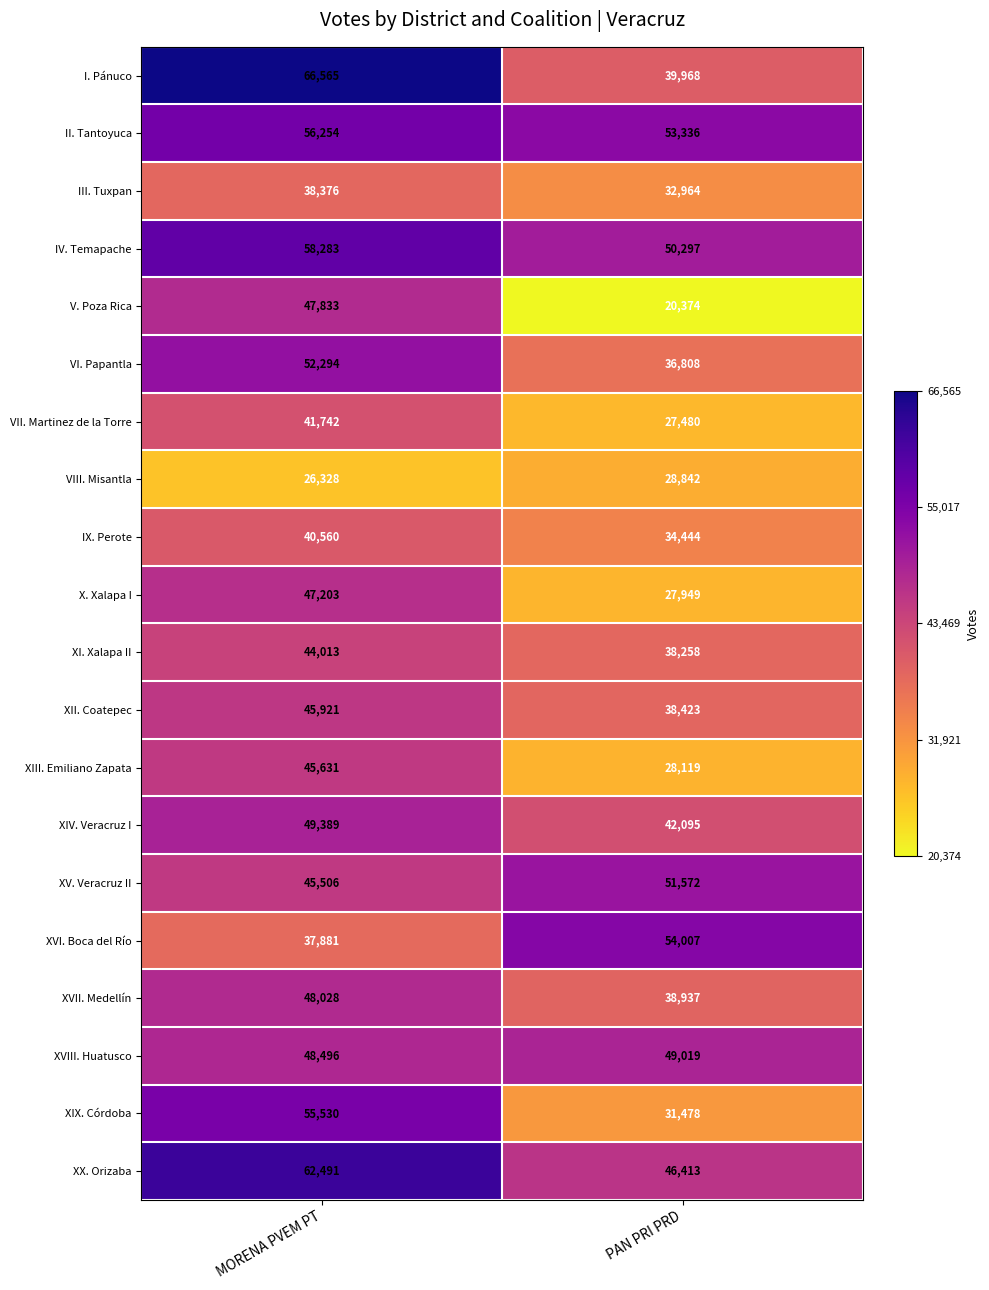

Read the XI. Xalapa II value at PAN PRI PRD.

38258